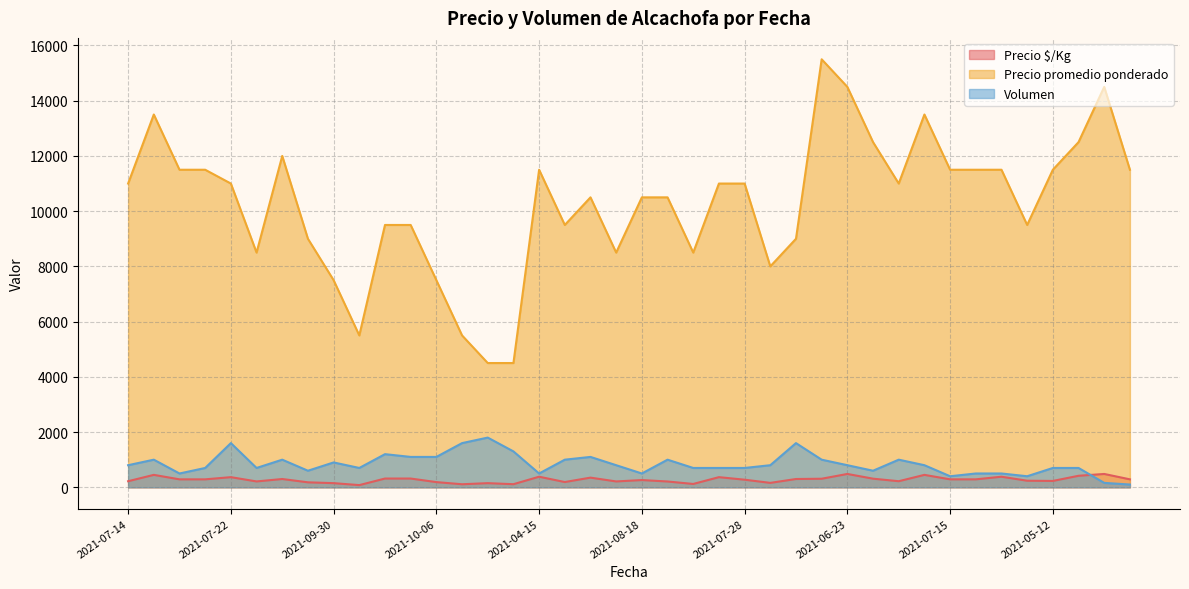

True or false: Volumen and Precio promedio ponderado cross at least once.

False